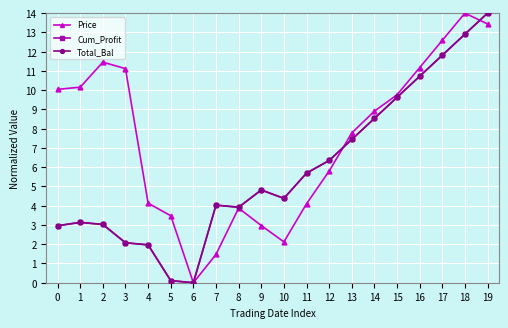

Between 10 and 18, which series saw the biggest shift?

Price